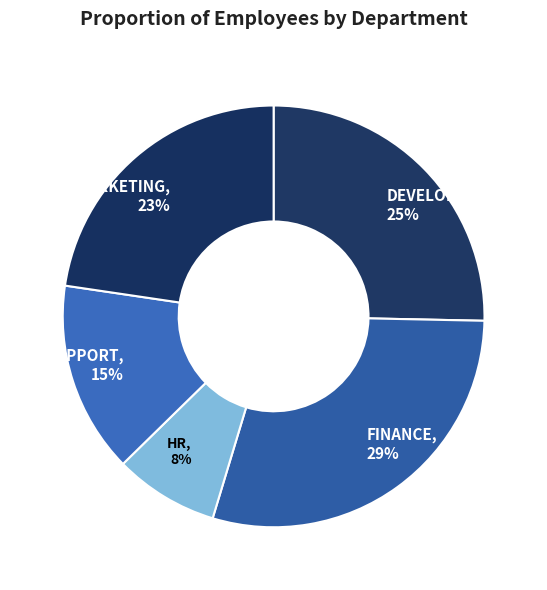

Which category has the smallest portion of the pie?

HR